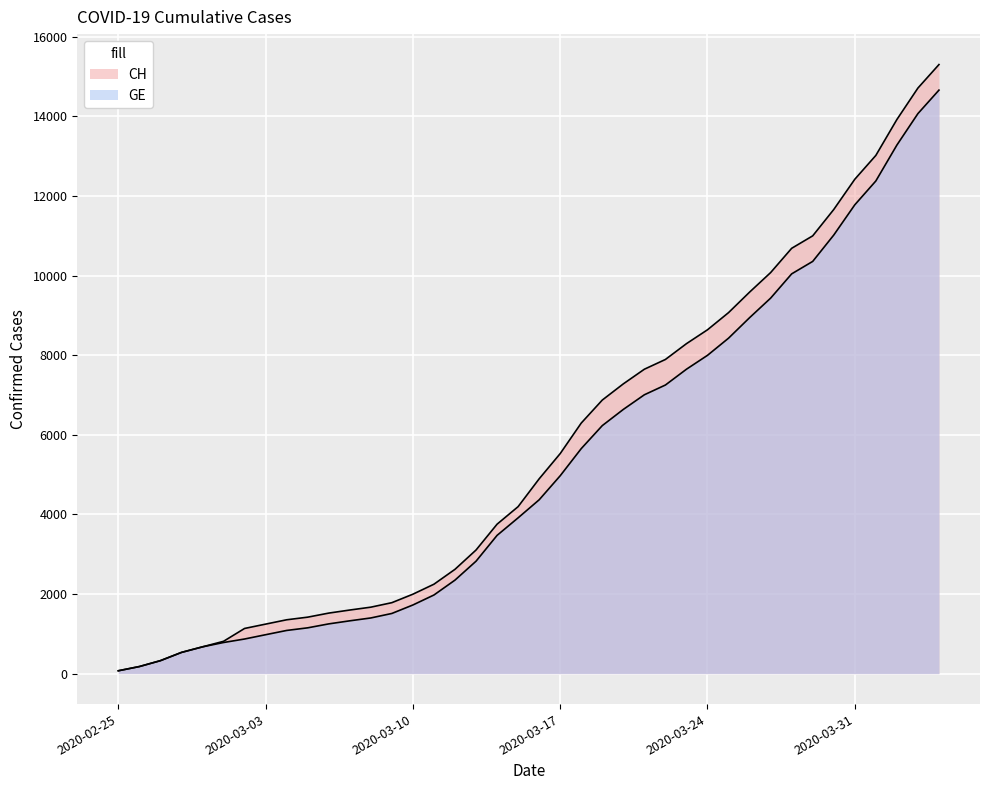

At how many categories does at least one series exceed 15199?

1